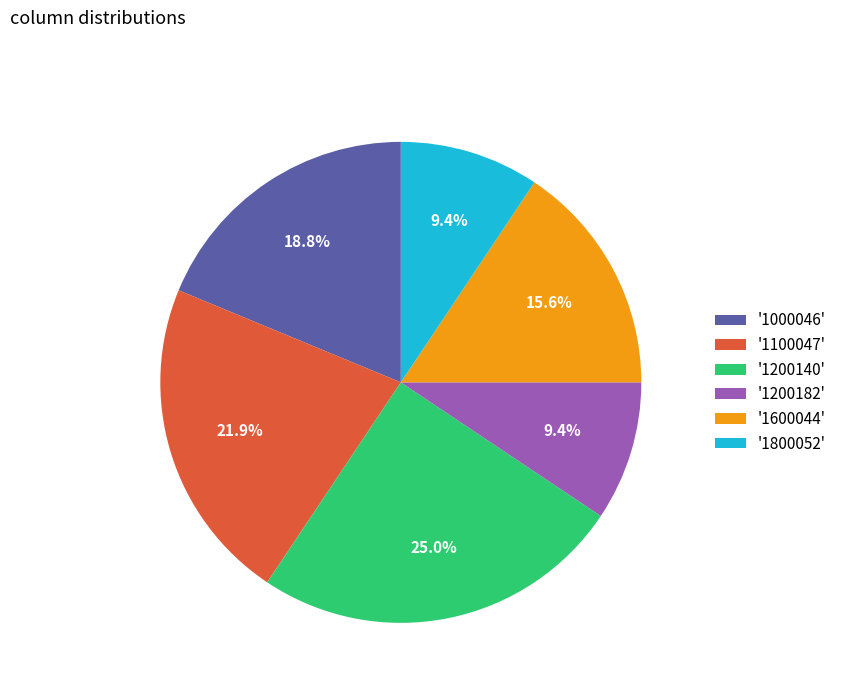

Which has a higher value, '1800052' or '1000046'?

'1000046'